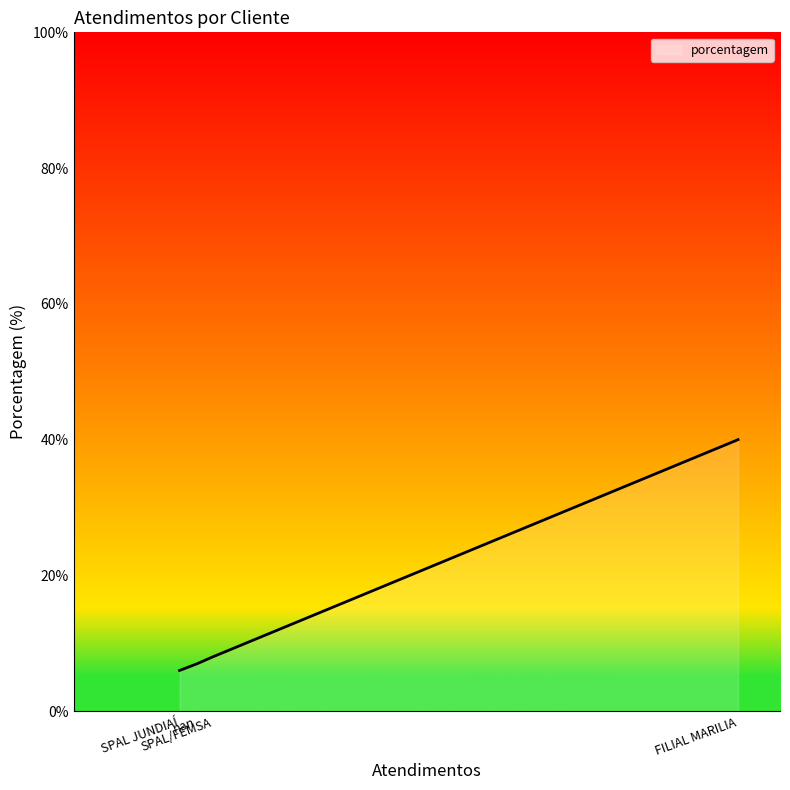

What is the sum of all values?

61